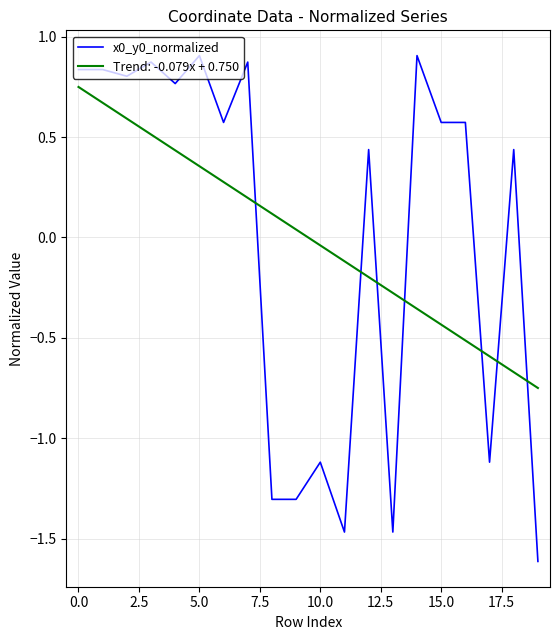

What is the difference between the maximum and minimum values in the Trend: -0.079x + 0.750 series?

1.5